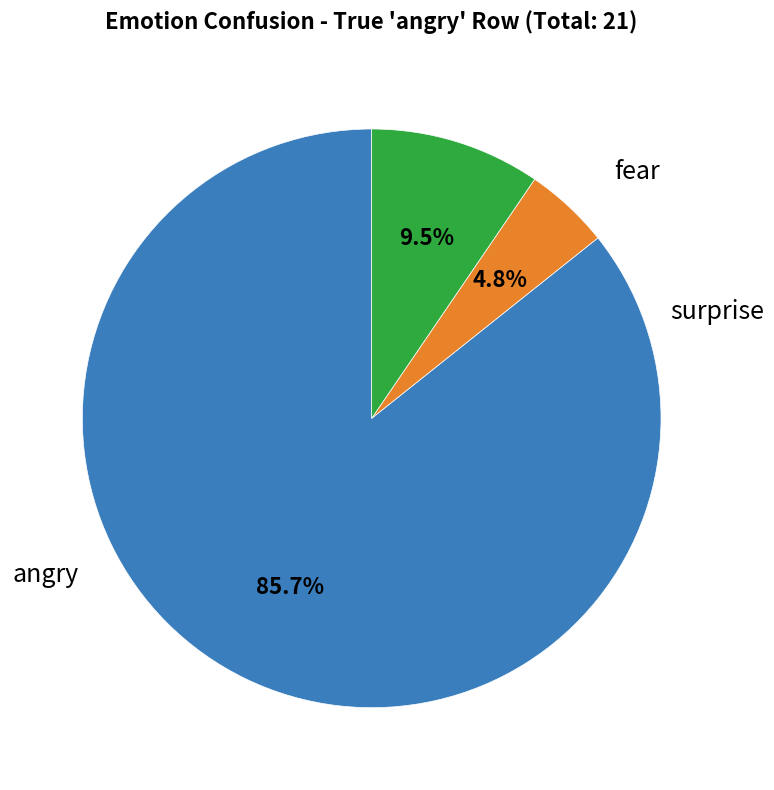

How many segments does this pie chart have?

3